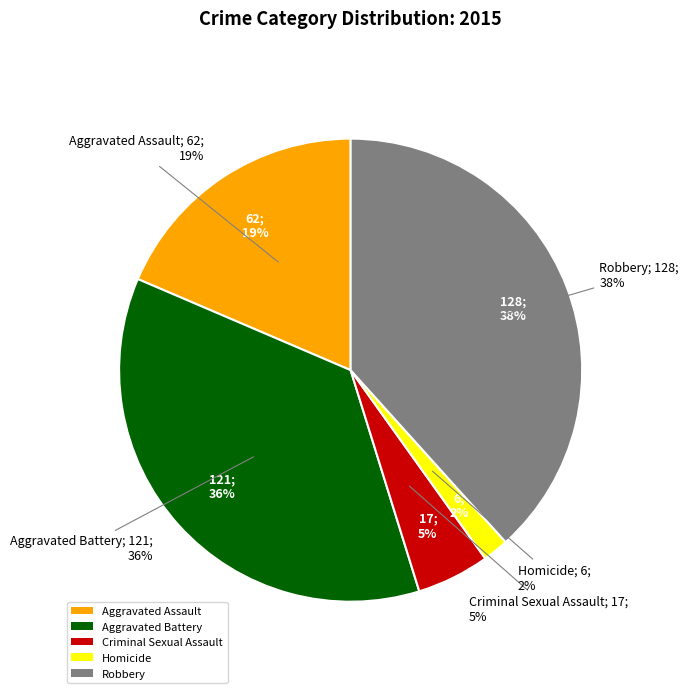

What percentage is the Homicide slice, to the nearest percent?

2%